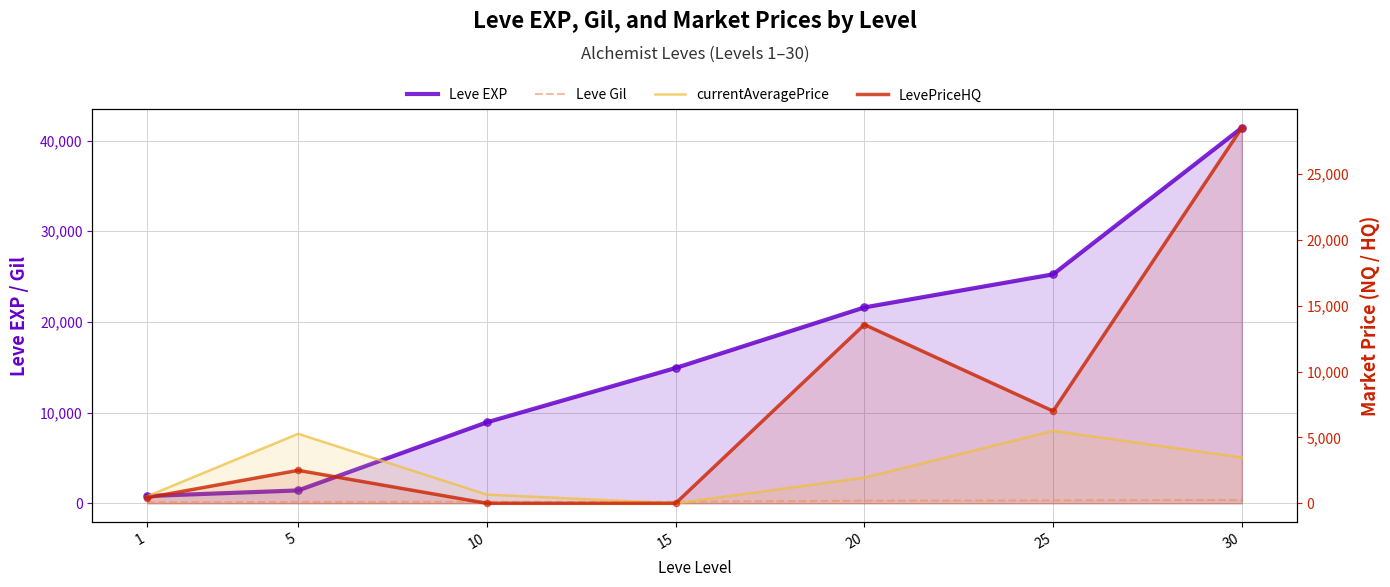

Which series has the largest total across all categories?

Leve EXP